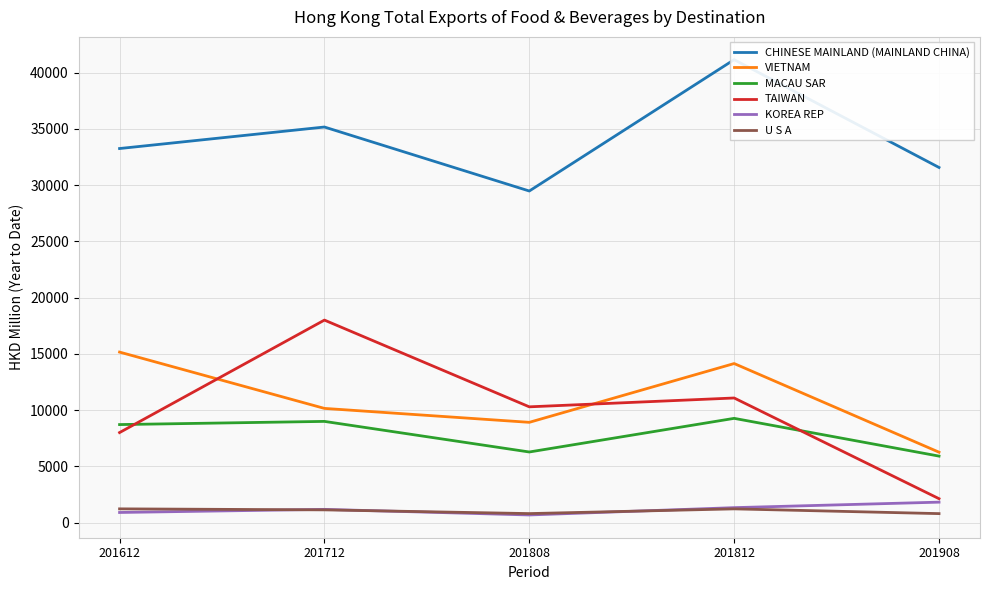

What is the value of the KOREA REP point at the 2nd from the left?

1179.6